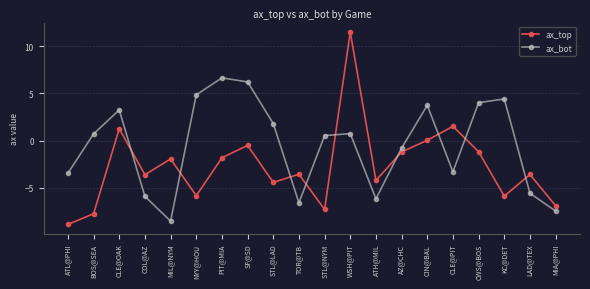

What value does the ax_top series have at LAD@TEX?

-3.6